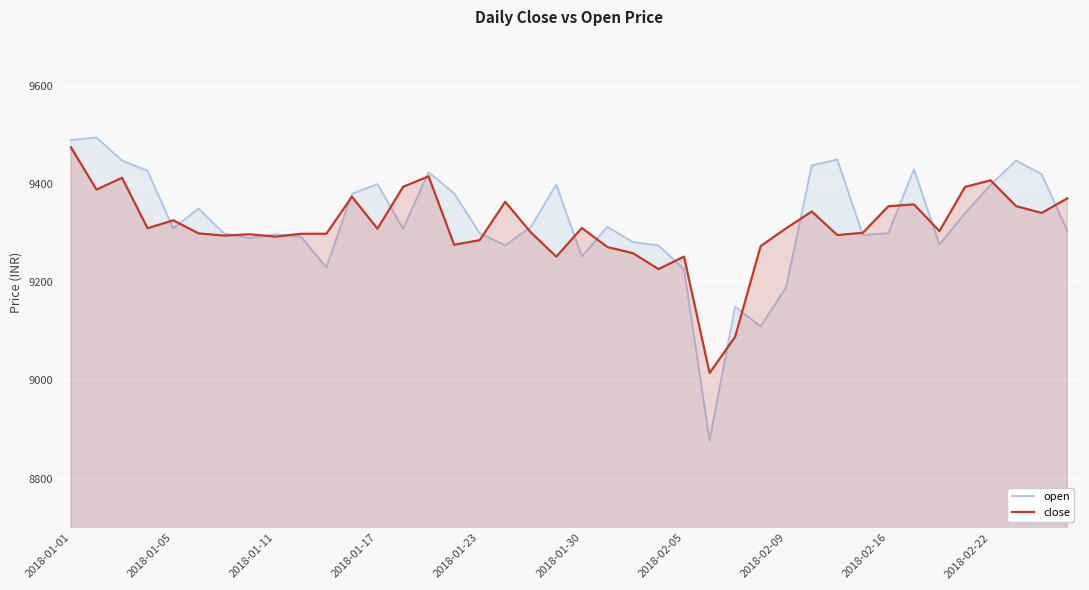

Reading left to right, list all the values displayed in this chart.

open: 9489.8	9495.0	9448.0	9427.0	9309.9	9350.0	9299.0	9290.0	9297.8	9292.9	9230.0	9380.0	9400.0	9309.0	9424.2	9381.0	9300.0	9275.0	9312.2	9399.0	9252.1	9313.0	9281.7	9275.0	9226.8	8877.0	9150.0	9110.0	9190.0	9438.0	9450.0	9296.1	9300.0	9430.0	9276.9	9340.7	9398.0	9448.0	9420.0	9305.3
close: 9475.0	9388.8	9412.9	9309.9	9326.2	9299.5	9295.0	9297.8	9292.9	9298.7	9298.8	9374.3	9309.1	9394.3	9415.9	9276.4	9285.7	9363.9	9301.8	9252.1	9310.6	9271.7	9259.2	9226.8	9252.2	9015.0	9088.9	9273.6	9310.0	9344.1	9296.1	9300.6	9354.9	9358.7	9304.2	9394.2	9407.6	9355.0	9341.2	9370.9